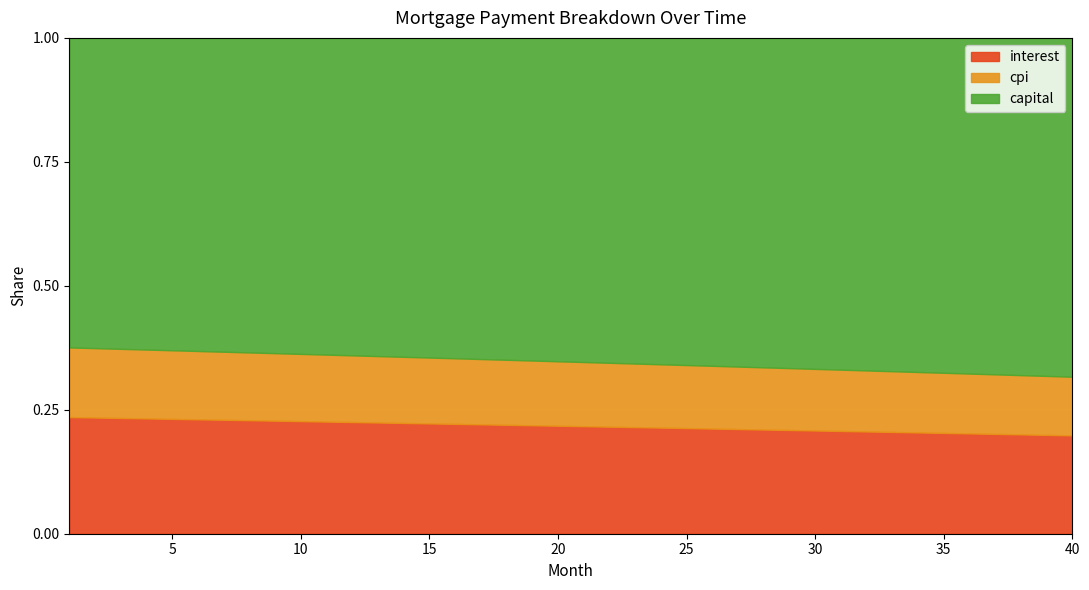

True or false: interest has a value of 0.2 at 40.

True